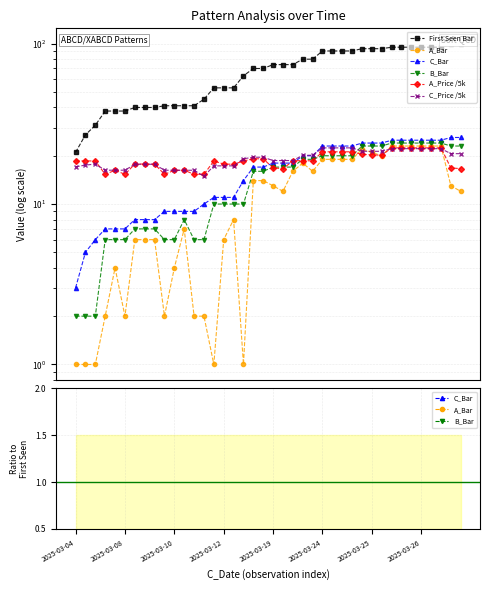

Count the number of categories in the chart.

40